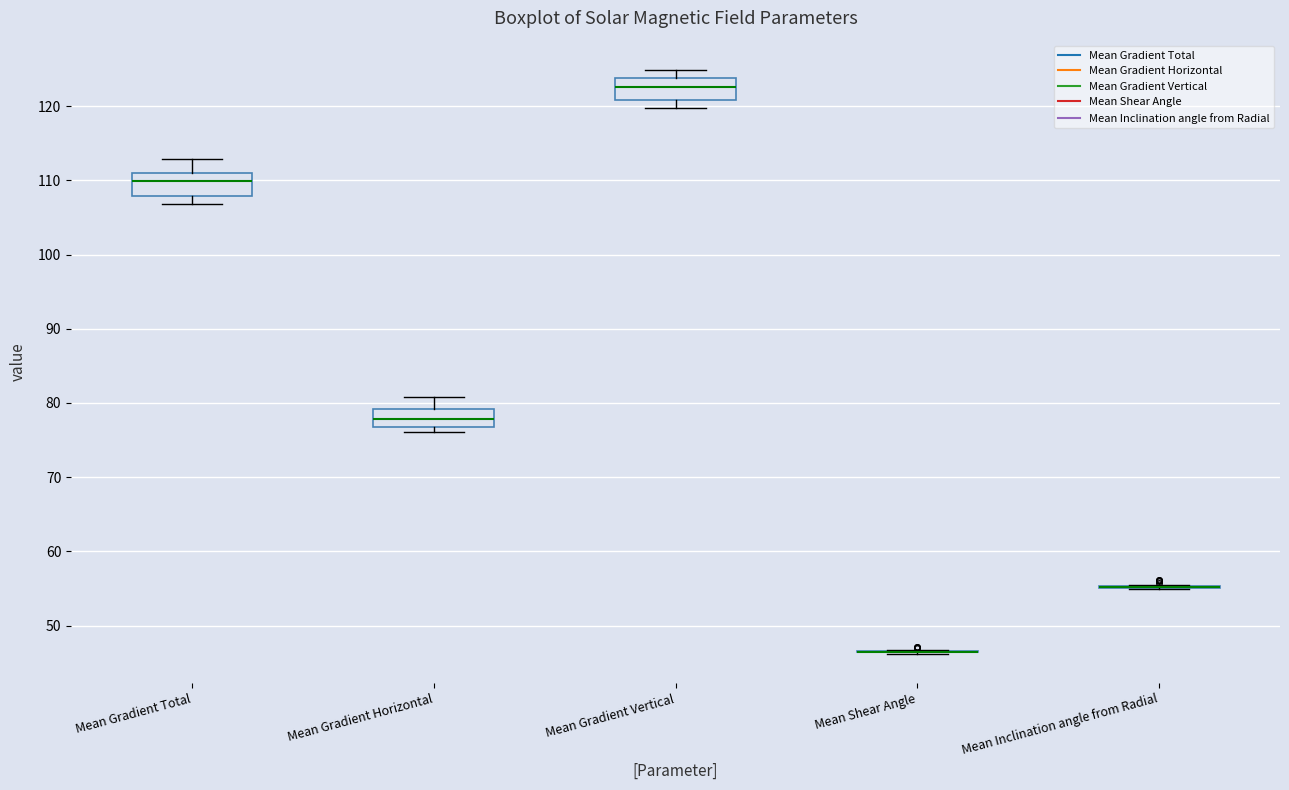

Reading left to right, transcribe this box plot: for each box, give where its median line is, the range the box spans, and where its two whiskers end, as read against the y-axis. The values are not printed on the chart, so give them approximately, as read against the axis.

Mean Gradient Total: median 110, box 108 to 111, whiskers 107 to 113
Mean Gradient Horizontal: median 78, box 77 to 79, whiskers 76 to 81
Mean Gradient Vertical: median 123, box 121 to 124, whiskers 120 to 125
Mean Shear Angle: box collapsed to a line at 46, whiskers 46 to 47
Mean Inclination angle from Radial: box collapsed to a line at 55, whiskers 55 to 56